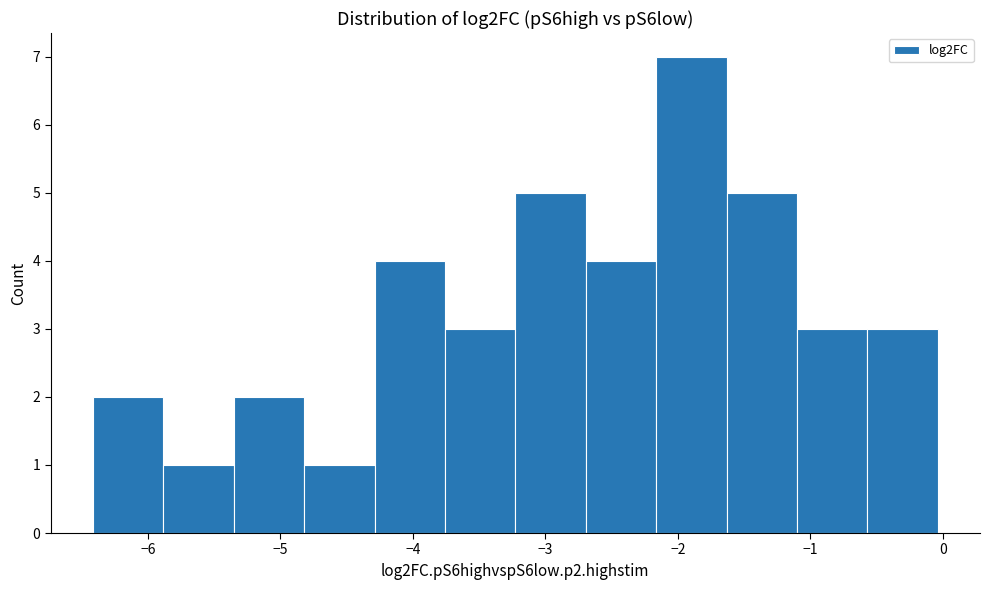

Which range on the x-axis has the tallest bar?

-2.2 to -1.6